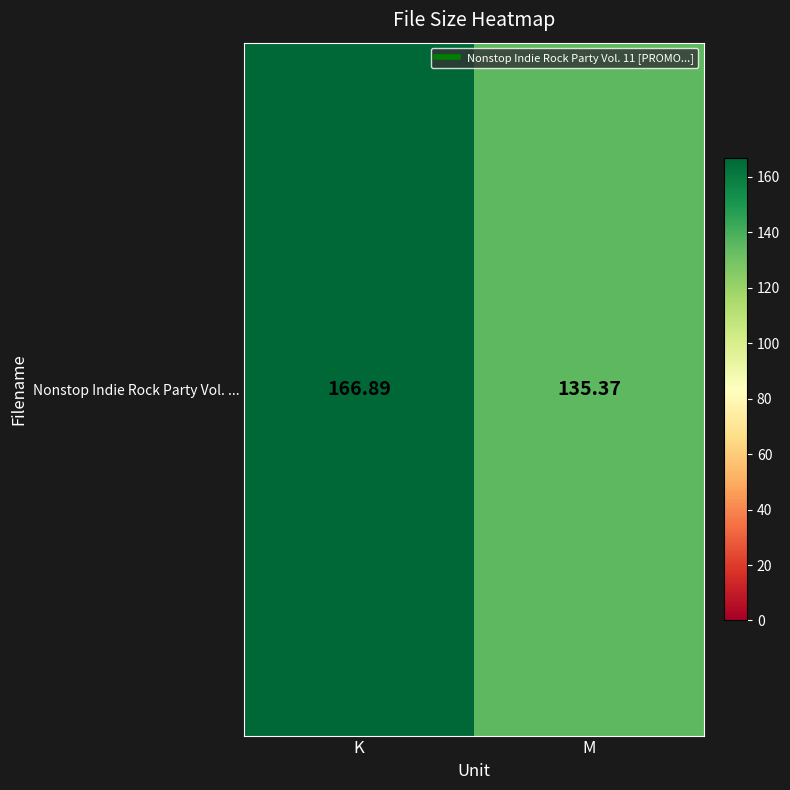

Rank the categories by value from highest to lowest.

K, M